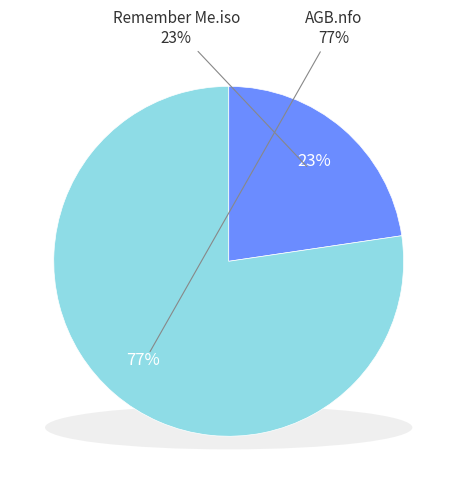

To the nearest percent, what is the combined percentage of Remember Me.iso and AGB.nfo?

100%